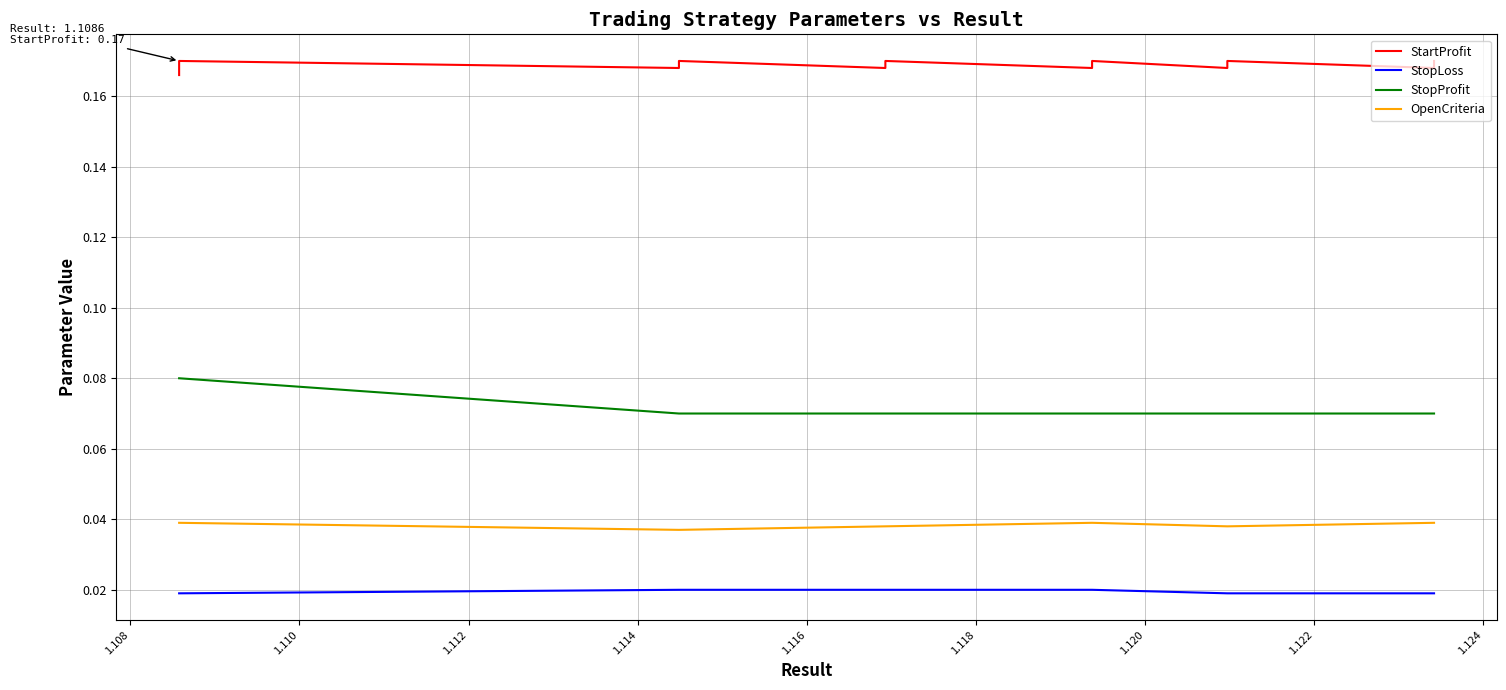

Reading right to left, what are all the values shown in this chart?

StartProfit: 0.2	0.2	0.2	0.2	0.2	0.2	0.2	0.2	0.2	0.2	0.2	0.2	0.2	0.2	0.2	0.2	0.2	0.2	0.2	0.2
StopLoss: 0.0	0.0	0.0	0.0	0.0	0.0	0.0	0.0	0.0	0.0	0.0	0.0	0.0	0.0	0.0	0.0	0.0	0.0	0.0	0.0
StopProfit: 0.1	0.1	0.1	0.1	0.1	0.1	0.1	0.1	0.1	0.1	0.1	0.1	0.1	0.1	0.1	0.1	0.1	0.1	0.1	0.1
OpenCriteria: 0.0	0.0	0.0	0.0	0.0	0.0	0.0	0.0	0.0	0.0	0.0	0.0	0.0	0.0	0.0	0.0	0.0	0.0	0.0	0.0